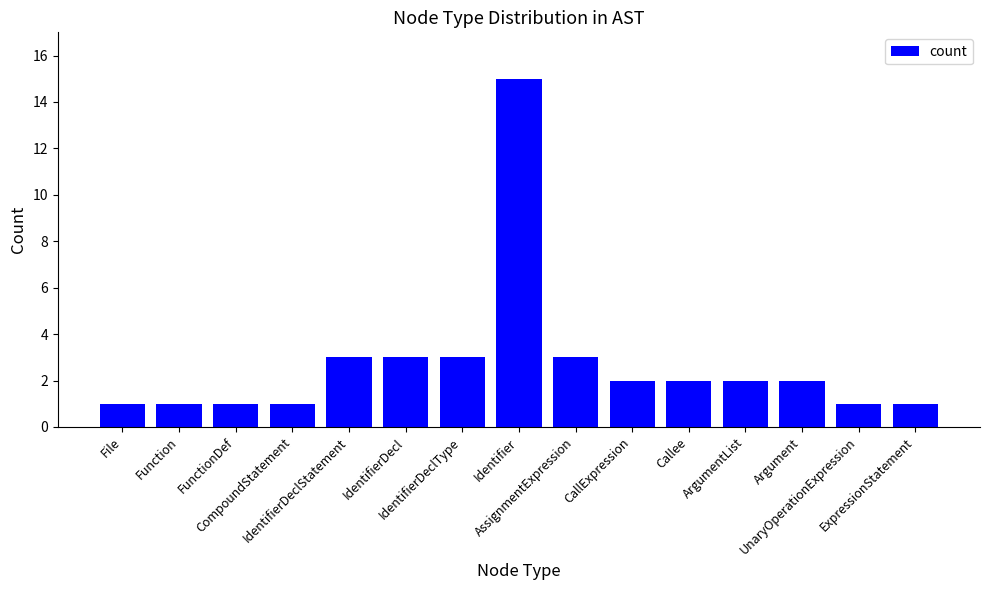

What is the change in value from AssignmentExpression to ArgumentList?

-1